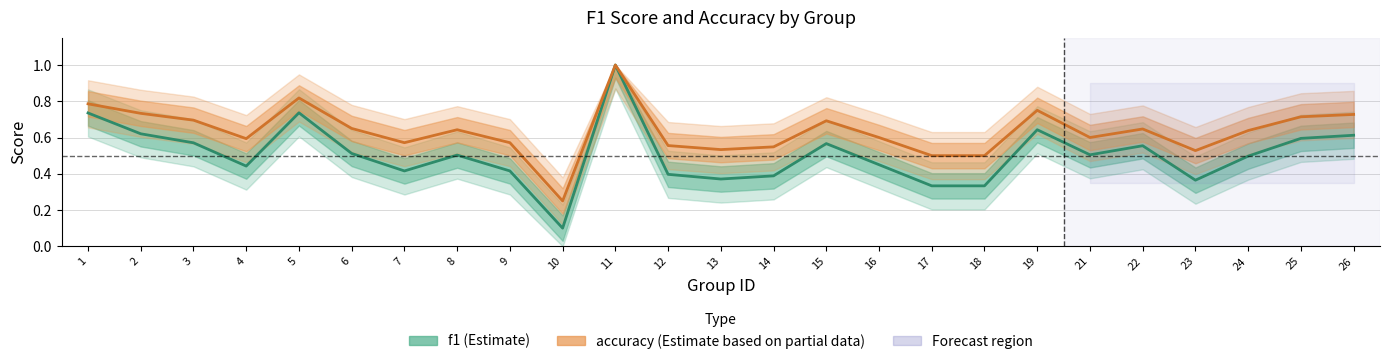

Is this an area chart (filled region under the line)?

No